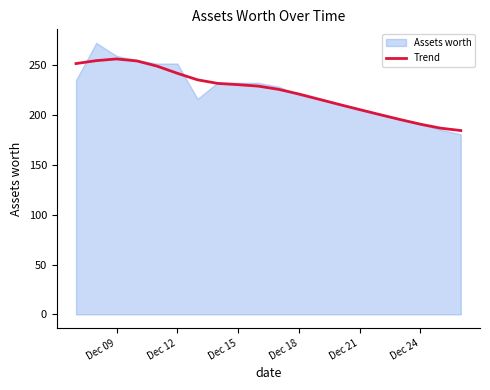

What is the minimum value for Trend?

184.4